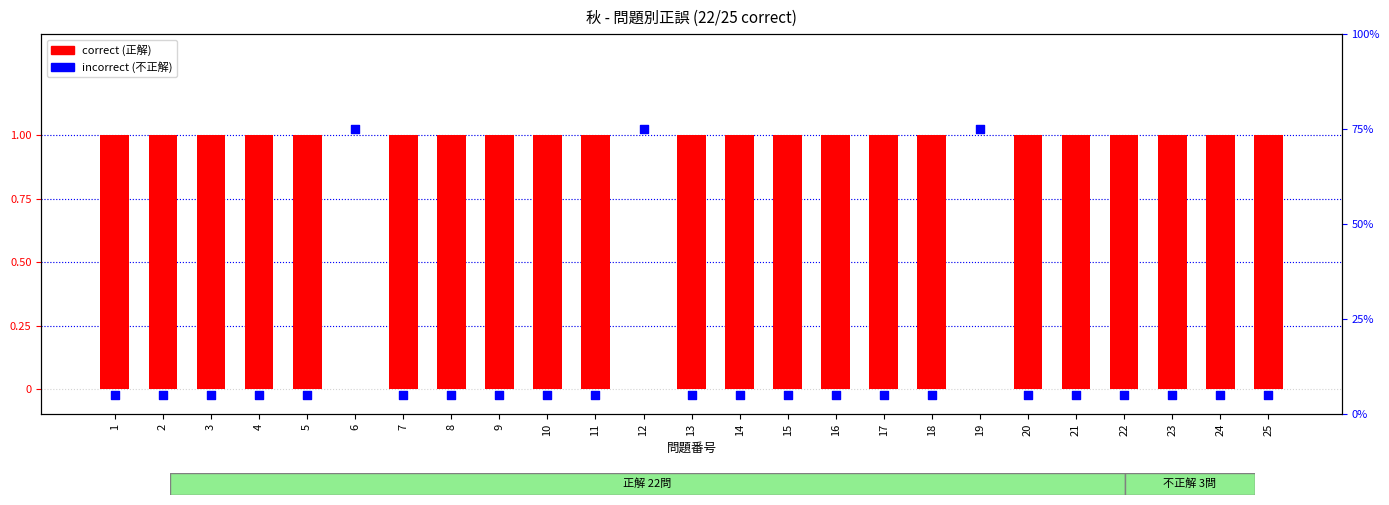

Which series contains the highest Y value?

incorrect (0)